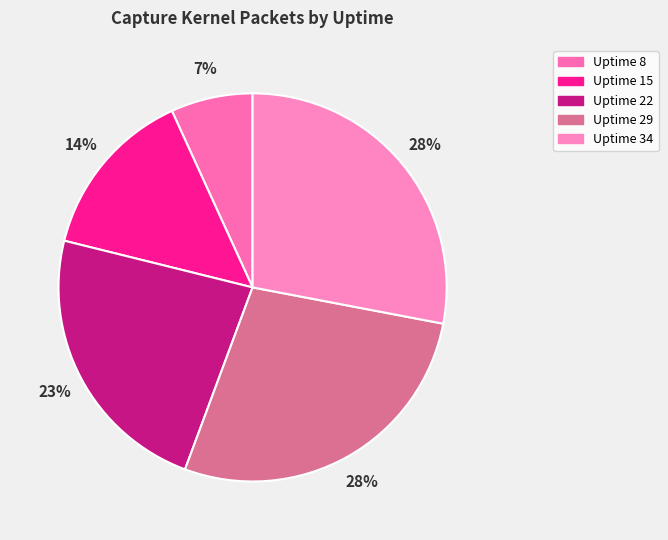

Which category has the smallest portion of the pie?

Uptime 8